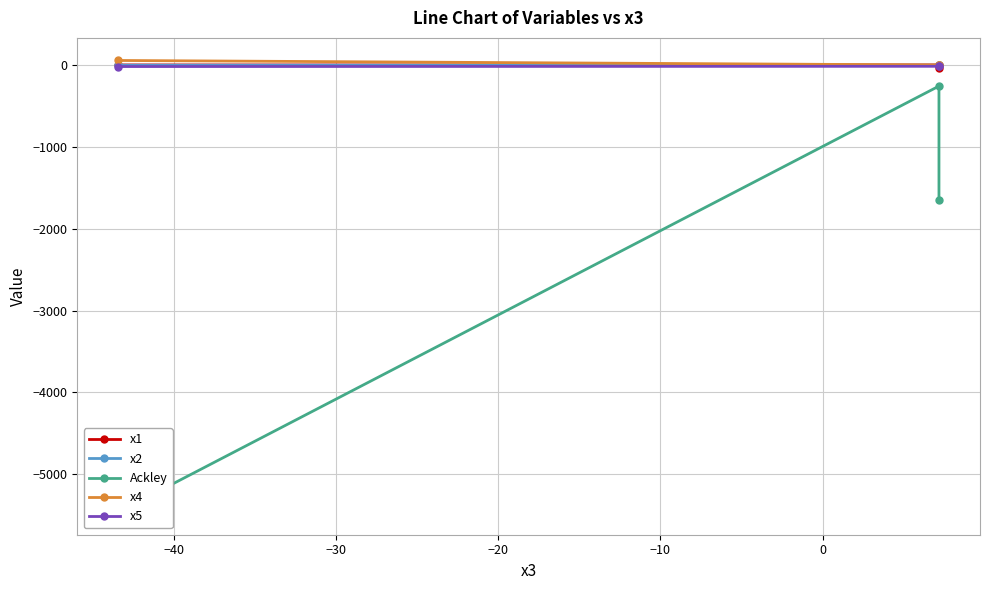

What are all the series names shown in the legend?

x1, x2, Ackley, x4, x5